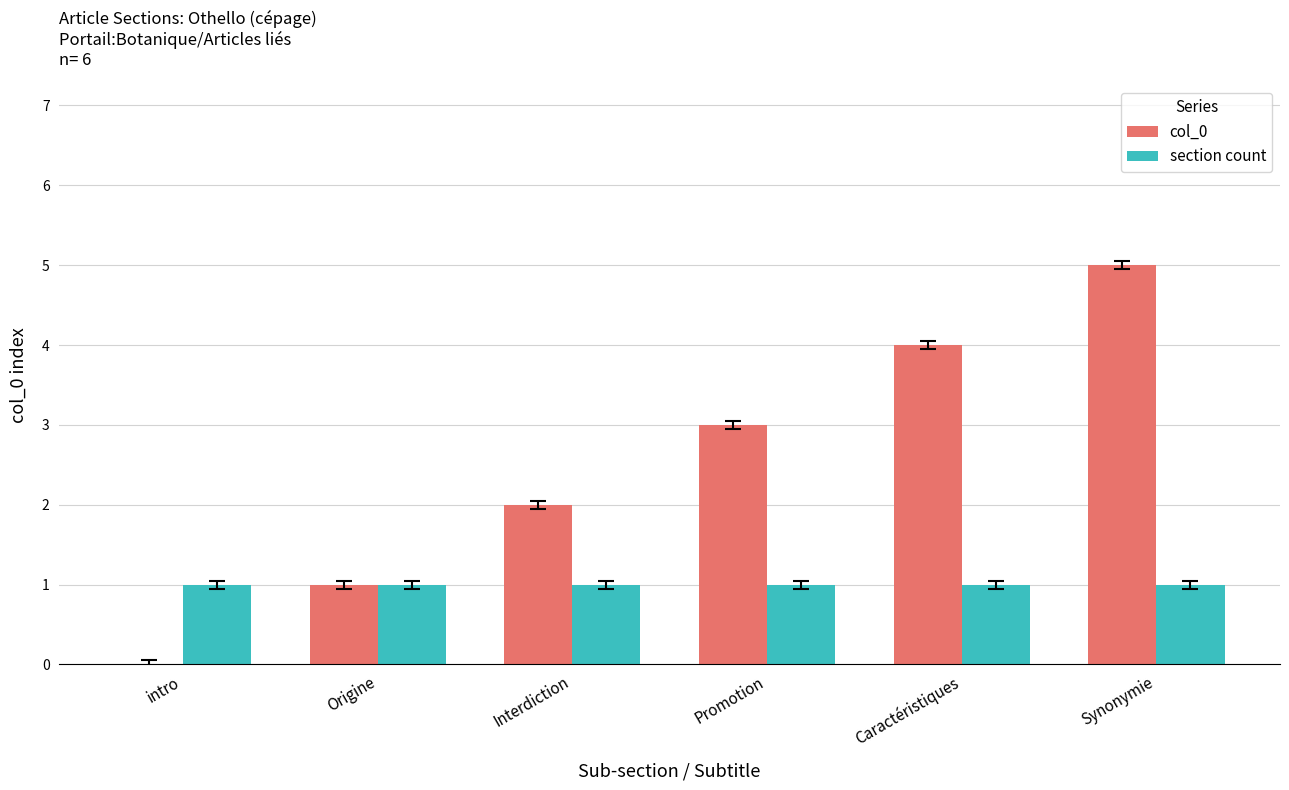

How many distinct data groups are displayed?

2